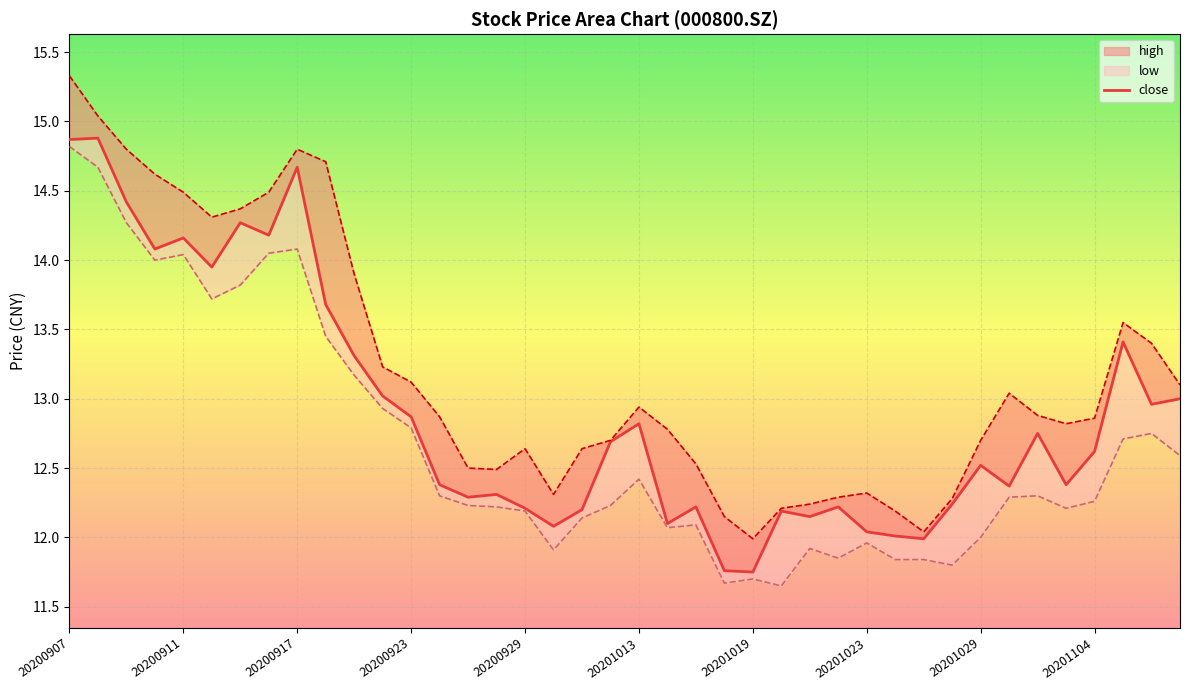

How many points are lower than both their immediate neighbors (excluding endpoints)?

12